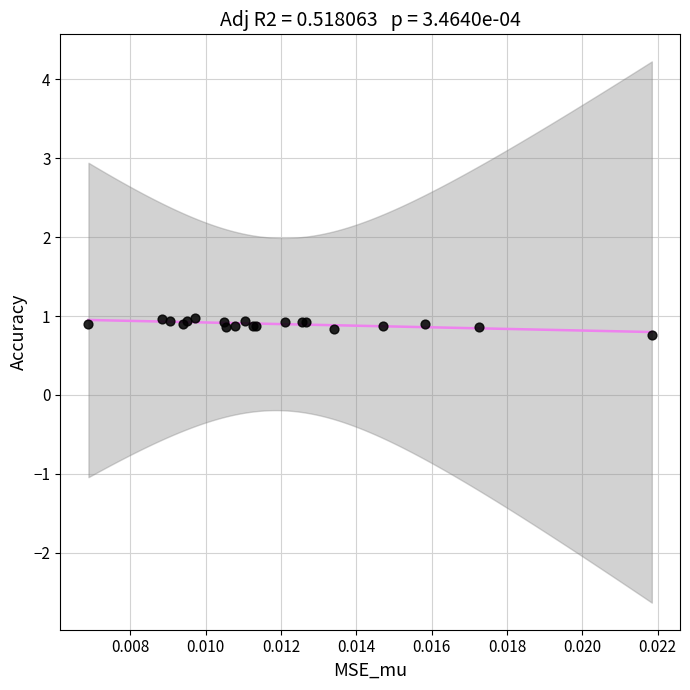

What Y value in the scatter plot is closest to 0?

0.8